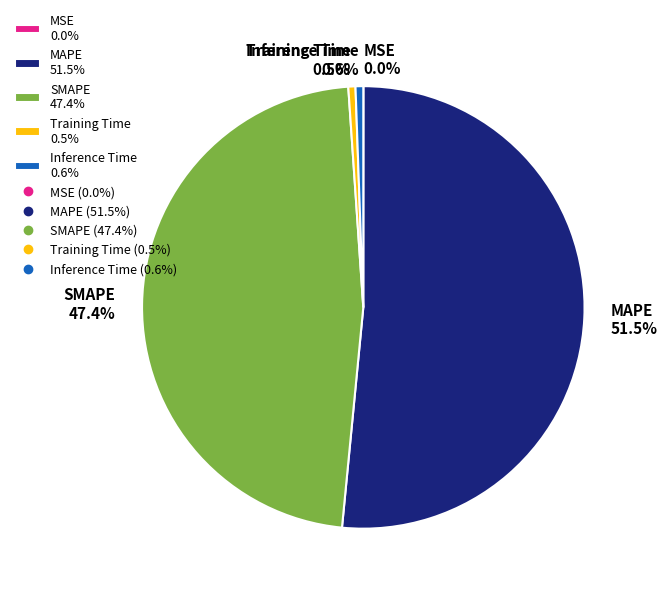

Between MAPE and Training Time, which is larger?

MAPE